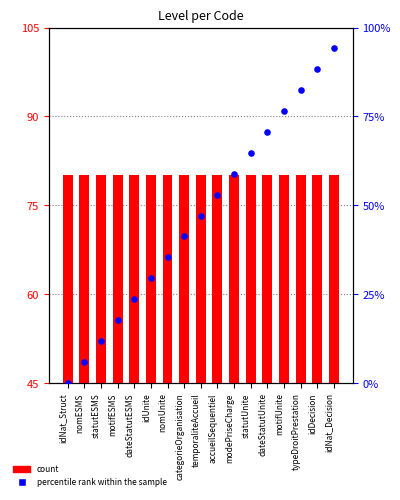

Which series has the widest spread of Y values?

percentile rank within the sample